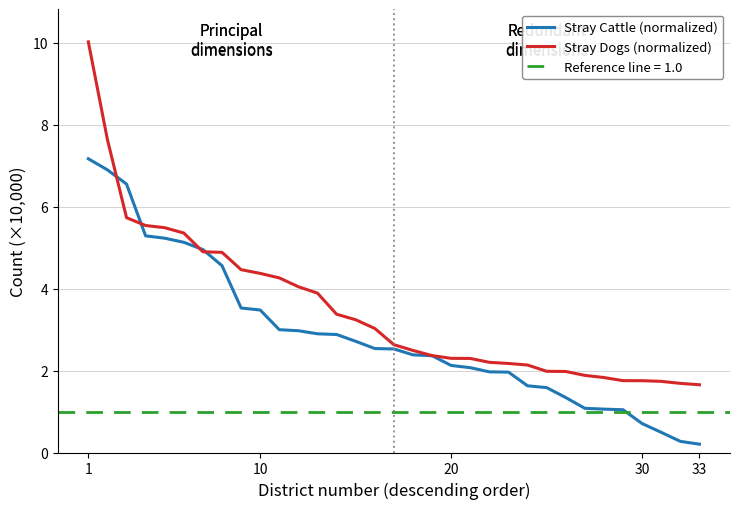

Reading left to right, transcribe all the data shown in this chart.

Stray Cattle (normalized): 7.2	6.9	6.6	5.3	5.2	5.1	5.0	4.6	3.5	3.5	3.0	3.0	2.9	2.9	2.7	2.5	2.5	2.4	2.4	2.1	2.1	2.0	2.0	1.6	1.6	1.3	1.1	1.1	1.0	0.7	0.5	0.3	0.2
Stray Dogs (normalized): 10.0	7.6	5.7	5.5	5.5	5.4	4.9	4.9	4.5	4.4	4.3	4.0	3.9	3.4	3.2	3.0	2.6	2.5	2.4	2.3	2.3	2.2	2.2	2.1	2.0	2.0	1.9	1.8	1.8	1.8	1.7	1.7	1.7